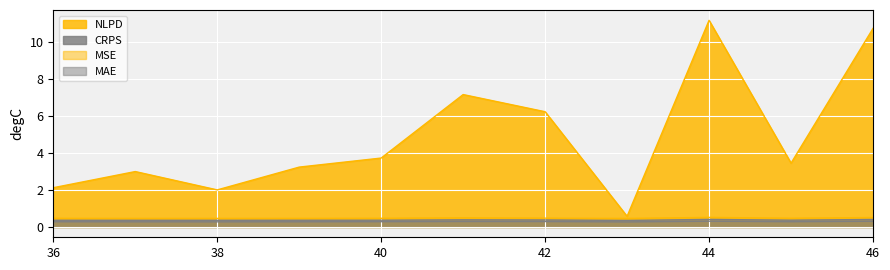

Reading left to right, extract all data points from this chart.

NLPD: 2.1	3.0	2.0	3.2	3.7	7.2	6.2	0.6	11.2	3.5	10.7
CRPS: 0.3	0.3	0.3	0.3	0.3	0.3	0.3	0.3	0.3	0.3	0.3
MSE: 0.5	0.5	0.5	0.5	0.5	0.5	0.5	0.5	0.5	0.5	0.5
MAE: 0.4	0.4	0.4	0.4	0.4	0.4	0.4	0.4	0.4	0.4	0.4